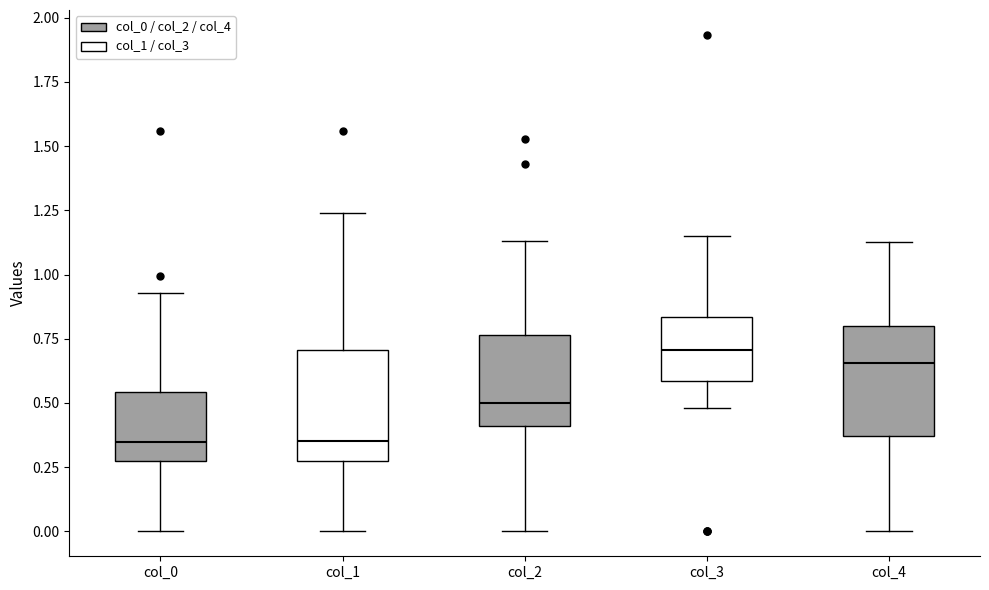

Reading left to right, read every box against the y-axis: the position of its median line, the range the box covers, and the ends of its whiskers. The values are not printed on the chart, so give them approximately, as read against the axis.

col_0: median 0.35, box 0.30 to 0.55, whiskers 0.00 to 0.95
col_1: median 0.35, box 0.30 to 0.70, whiskers 0.00 to 1.25
col_2: median 0.50, box 0.40 to 0.75, whiskers 0.00 to 1.15
col_3: median 0.70, box 0.60 to 0.85, whiskers 0.50 to 1.15
col_4: median 0.65, box 0.35 to 0.80, whiskers 0.00 to 1.15